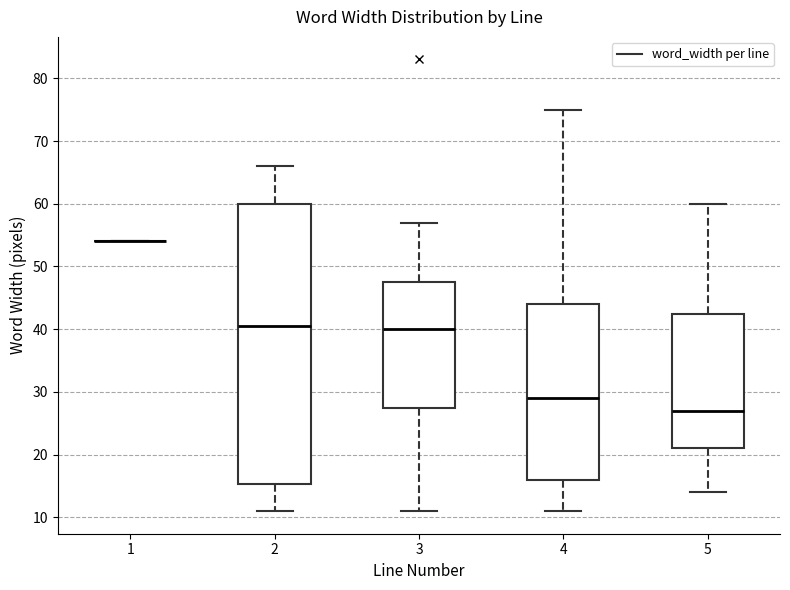

Comparing the boxes themselves (not the whiskers), which one is the tallest?

2